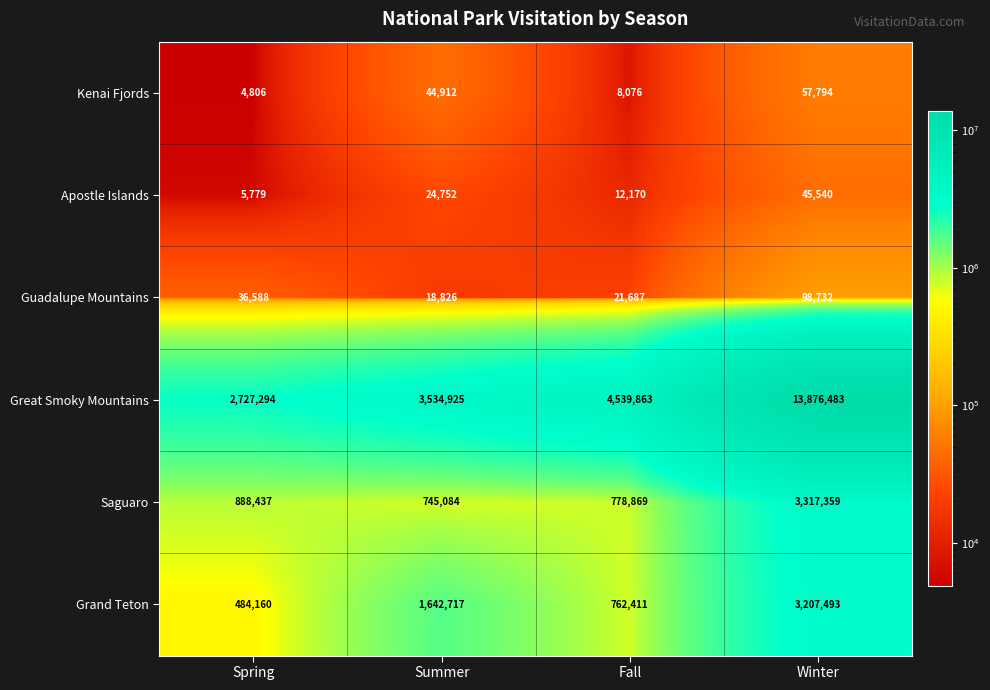

What is the difference between the highest and lowest values at Summer?

3516099